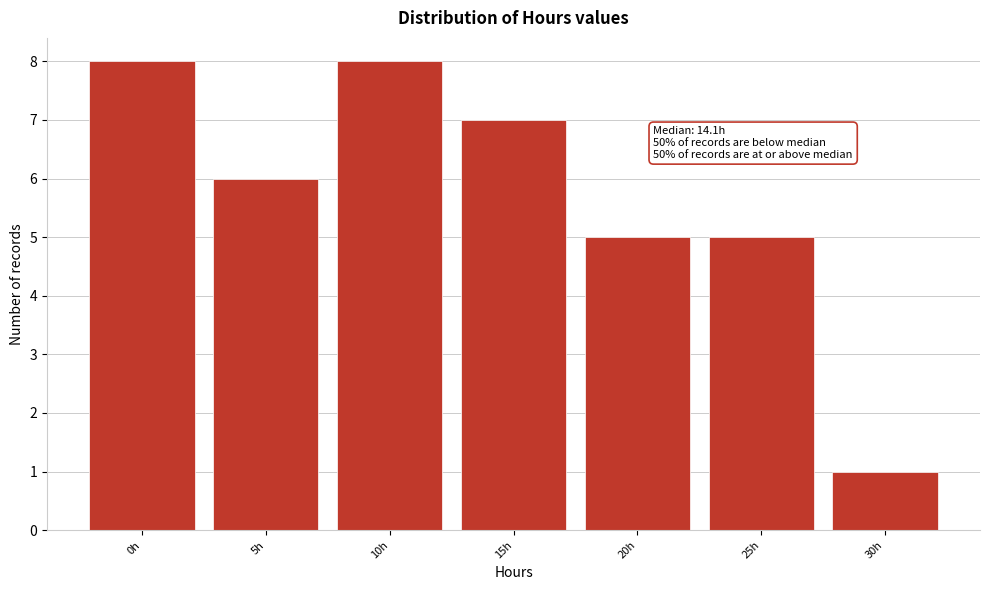

Reading left to right, list all the values displayed in this chart.

8	6	8	7	5	5	1